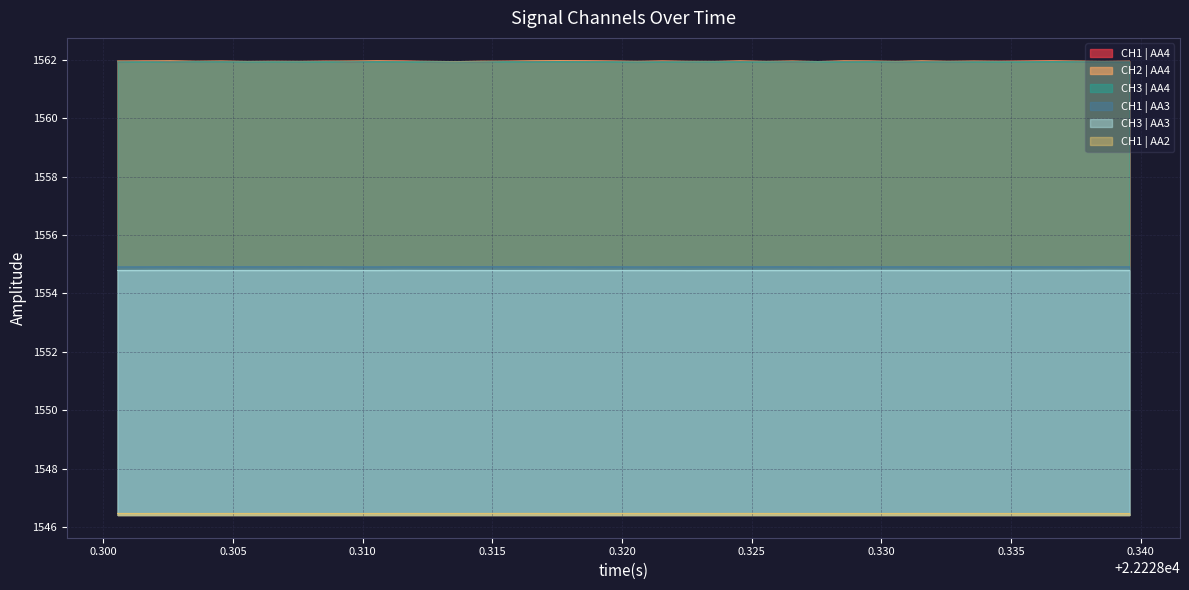

Which series has the largest total across all categories?

CH2 | AA4